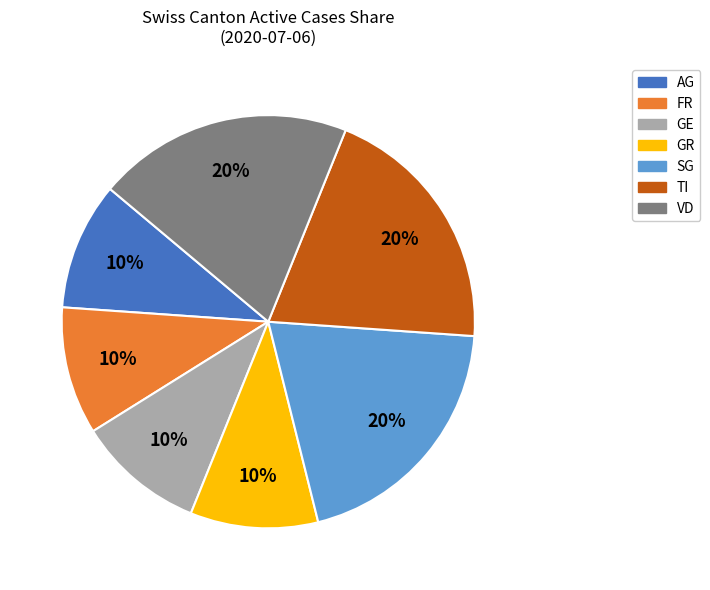

Does any single category account for the majority?

No